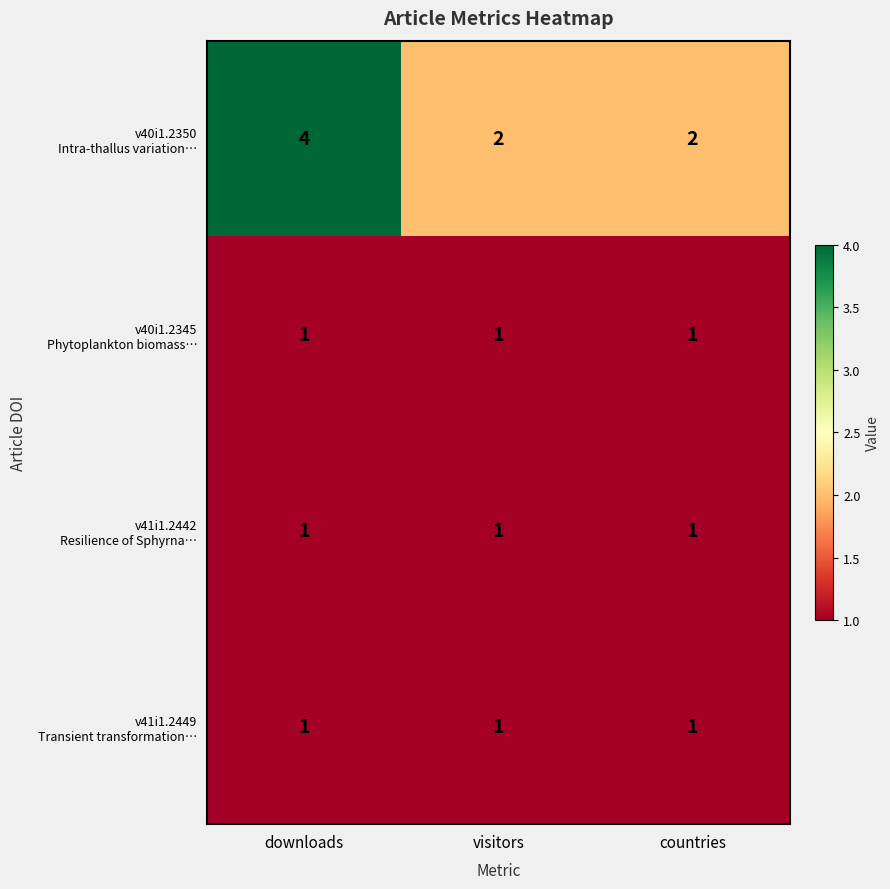

What is the maximum value shown in the chart?

4